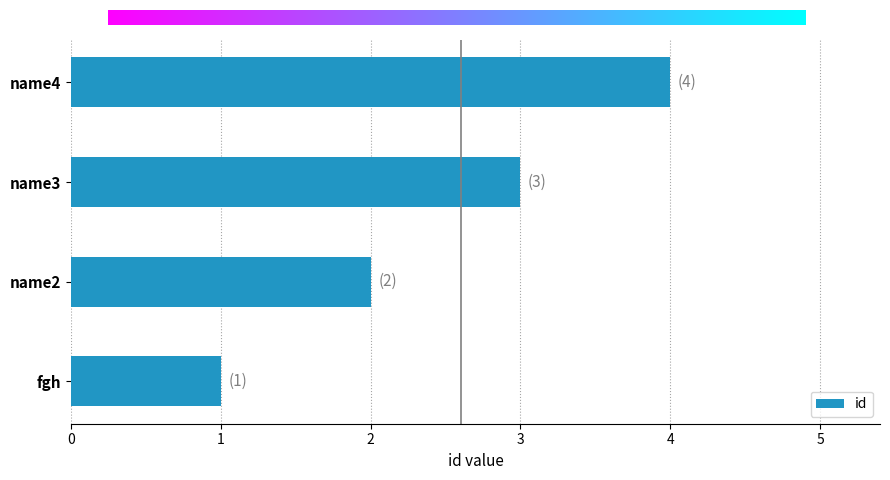

List the labels in order of value, smallest first.

fgh, name2, name3, name4